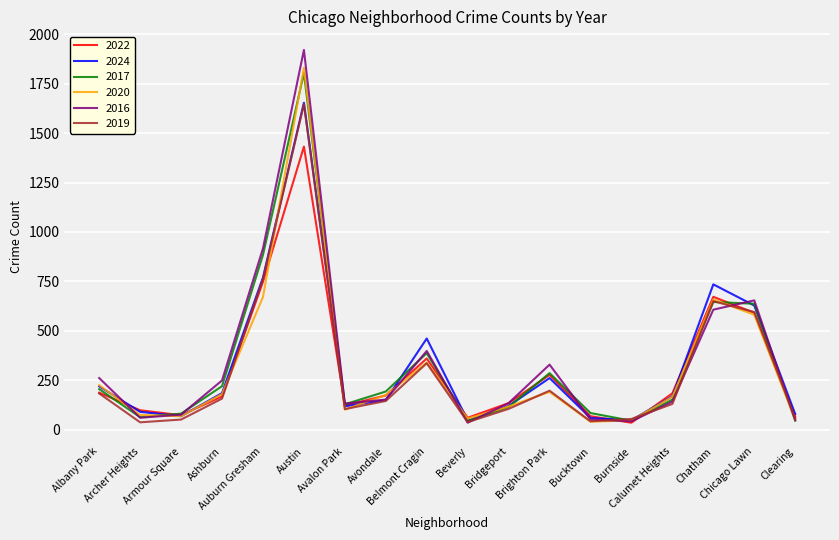

Read the 2022 value at Avalon Park, to the nearest 100.

100